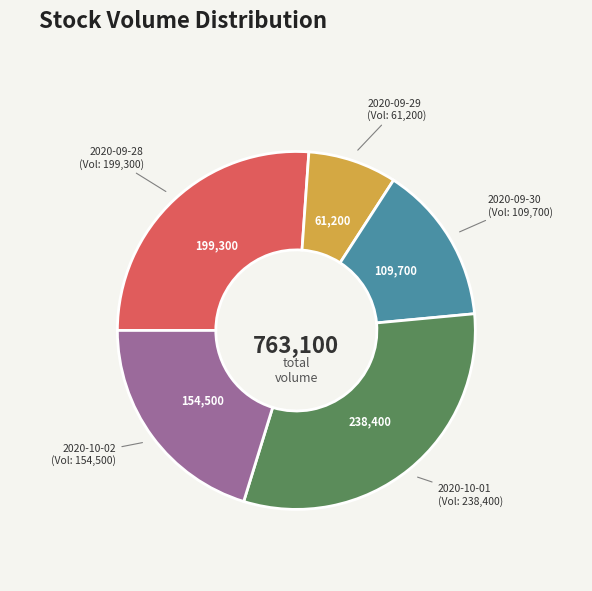

How many slices are in this pie chart?

5